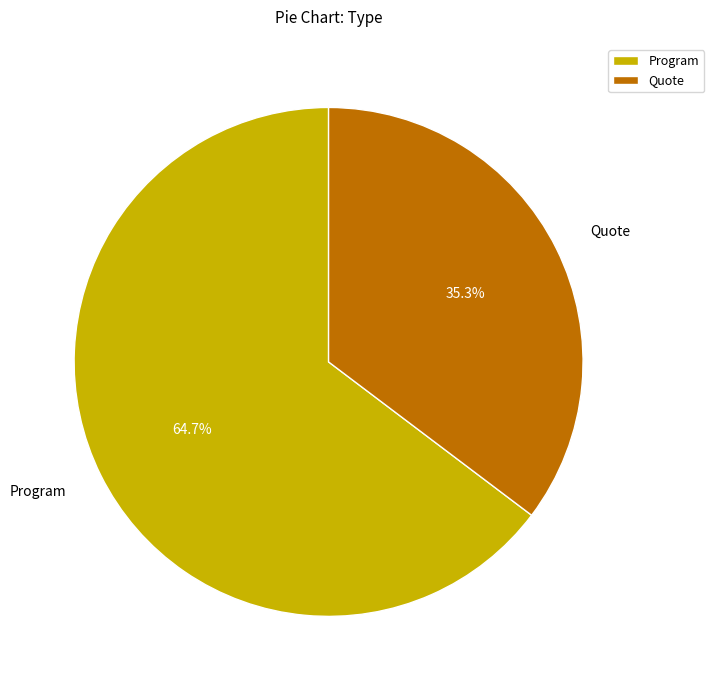

To the nearest percent, what is the difference between the largest and smallest slice percentages?

29%